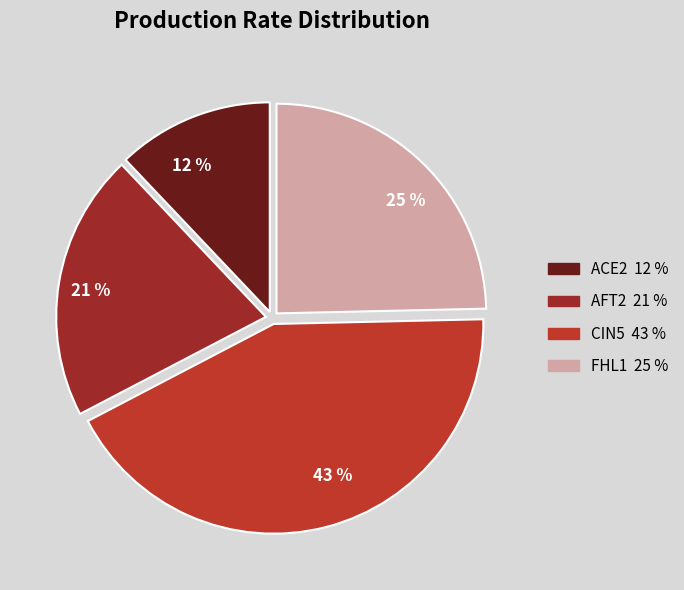

Is it true that 21 % is 21% of the pie?

True